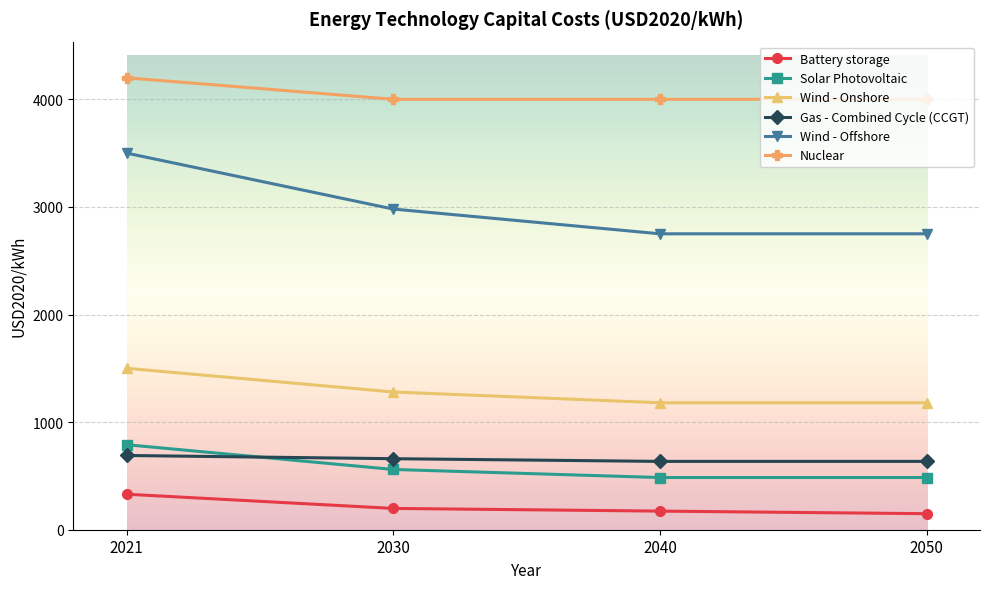

What is the difference between the maximum and minimum values in the Gas - Combined Cycle (CCGT) series?

55